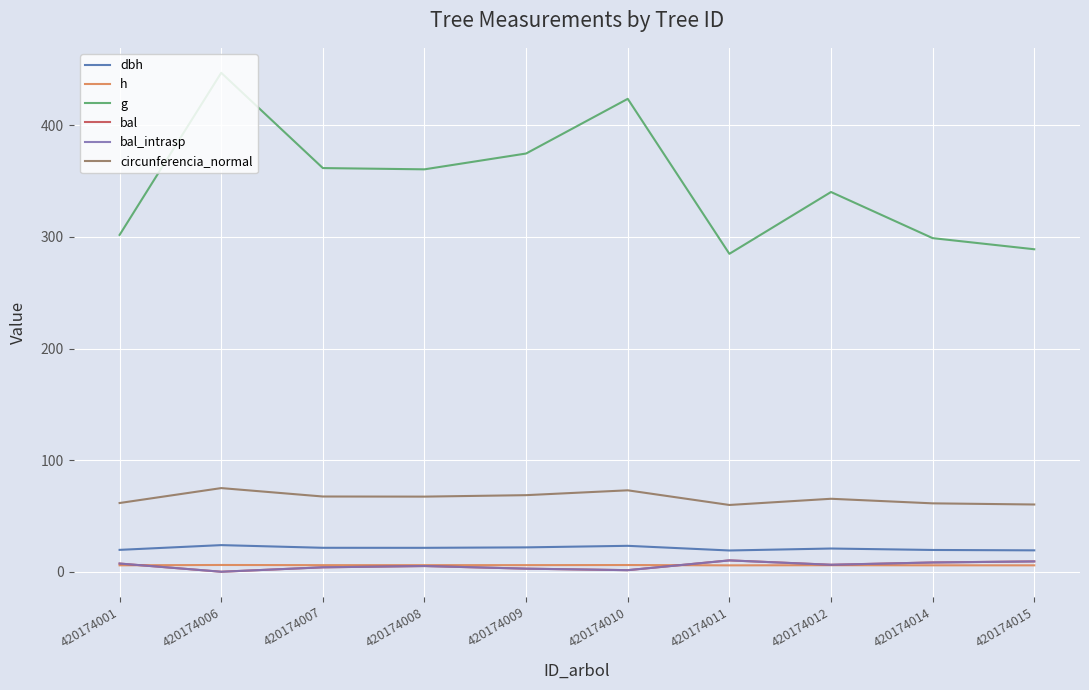

Does the chart have visible grid lines?

Yes